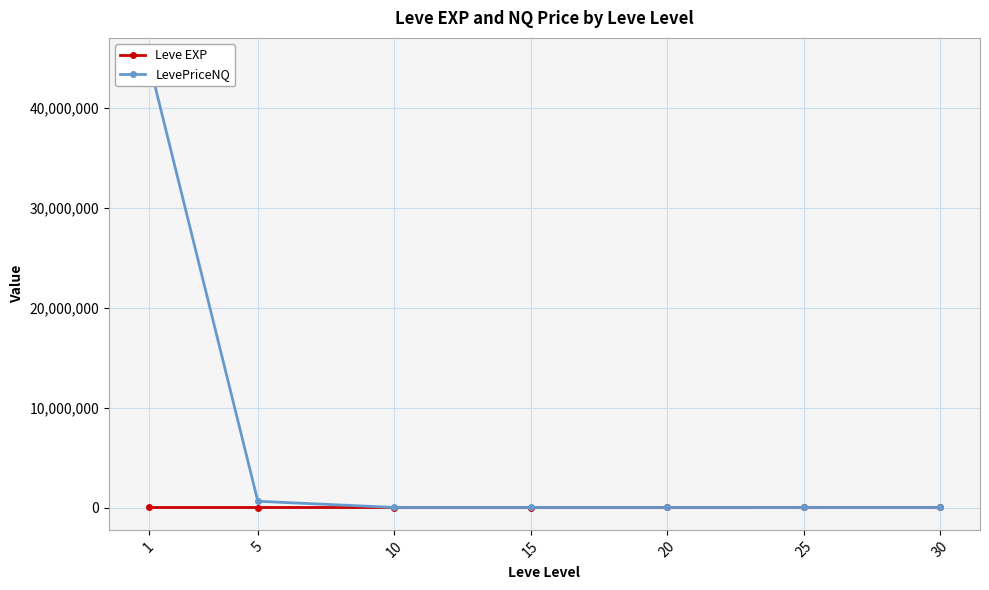

At how many categories does at least one series exceed 21075275?

1